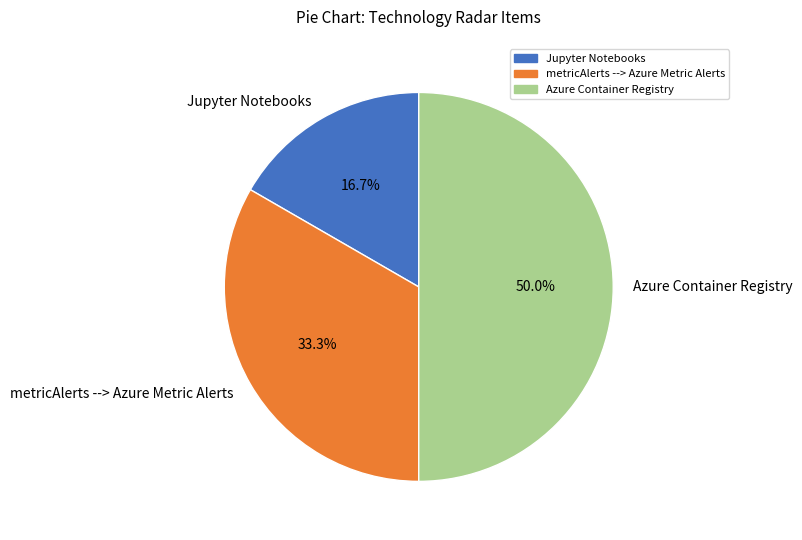

How many segments does this pie chart have?

3